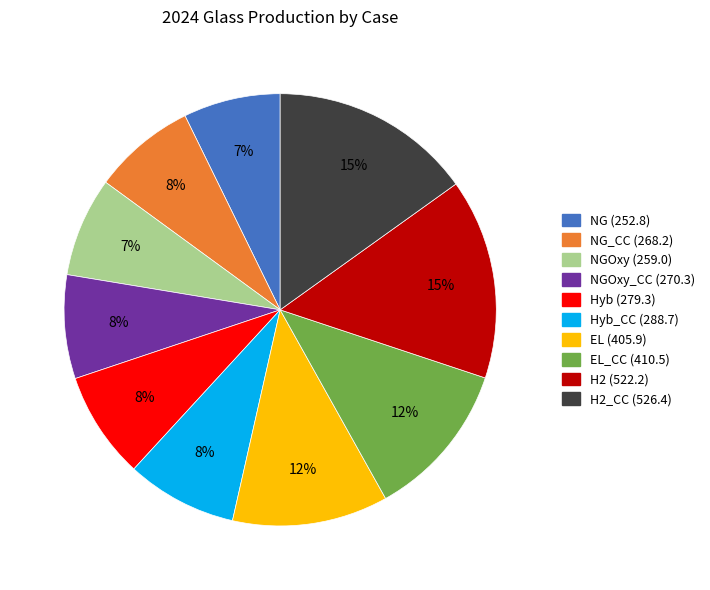

Is there a majority slice in this chart?

No